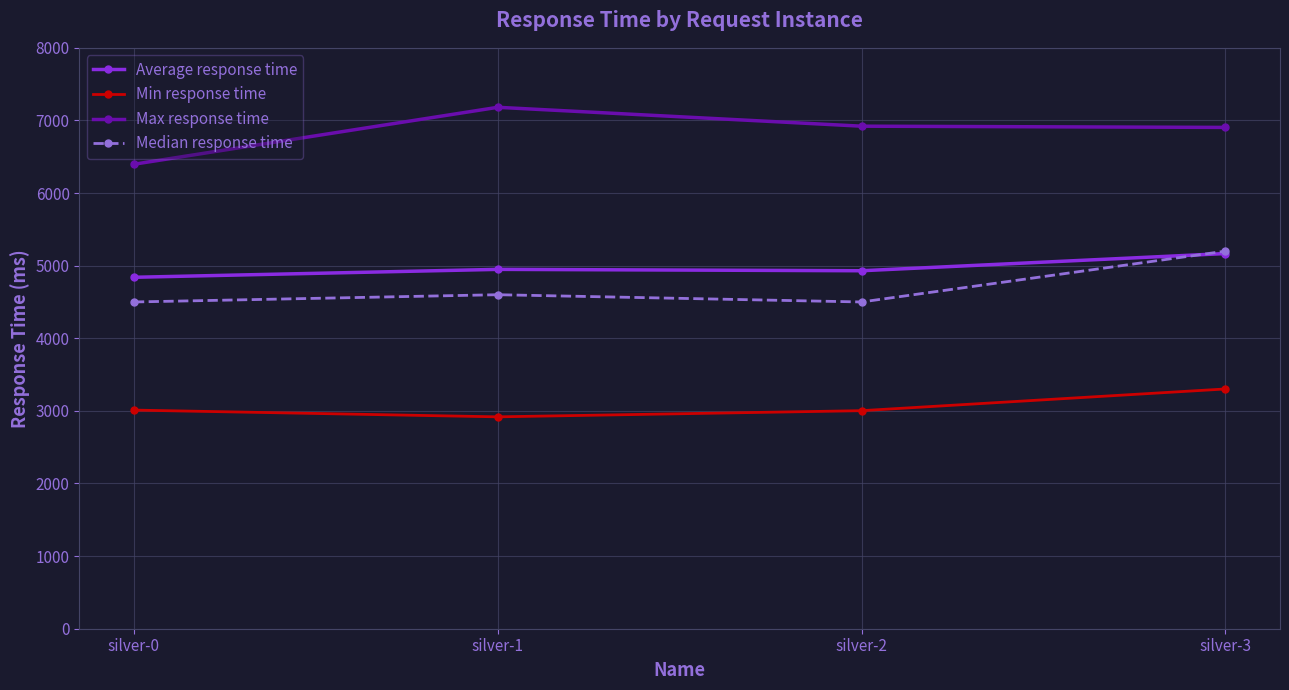

How many data points in Max response time are less than 6921?

2